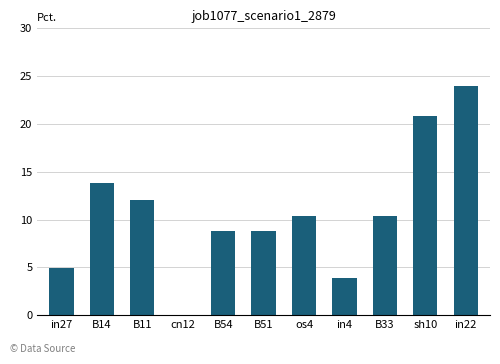

True or false: the data shows 0.0 at cn12.

True